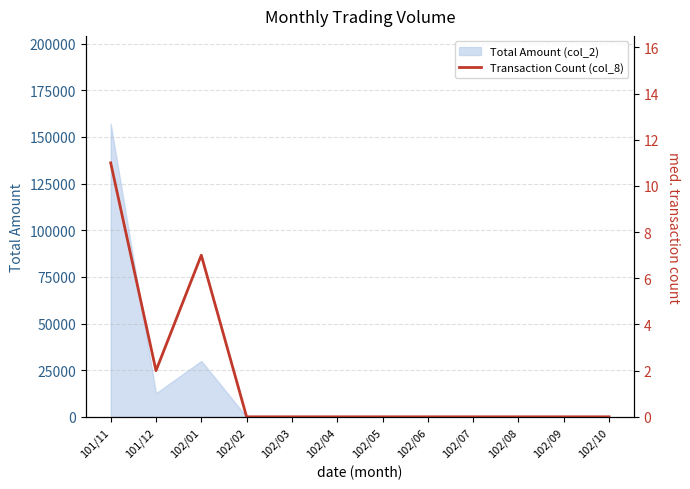

What is the maximum value shown in the chart?

11